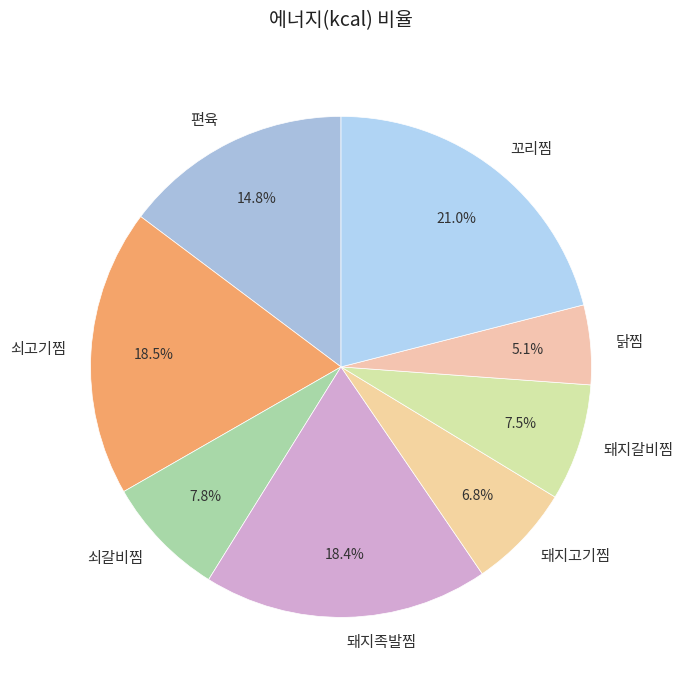

Which slice is the largest?

꼬리찜